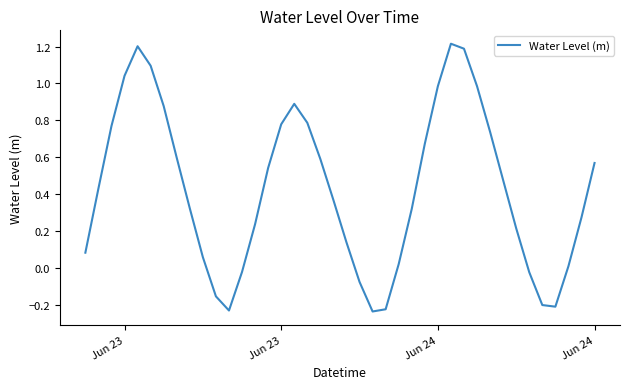

What is the difference between the maximum and minimum values?

1.5